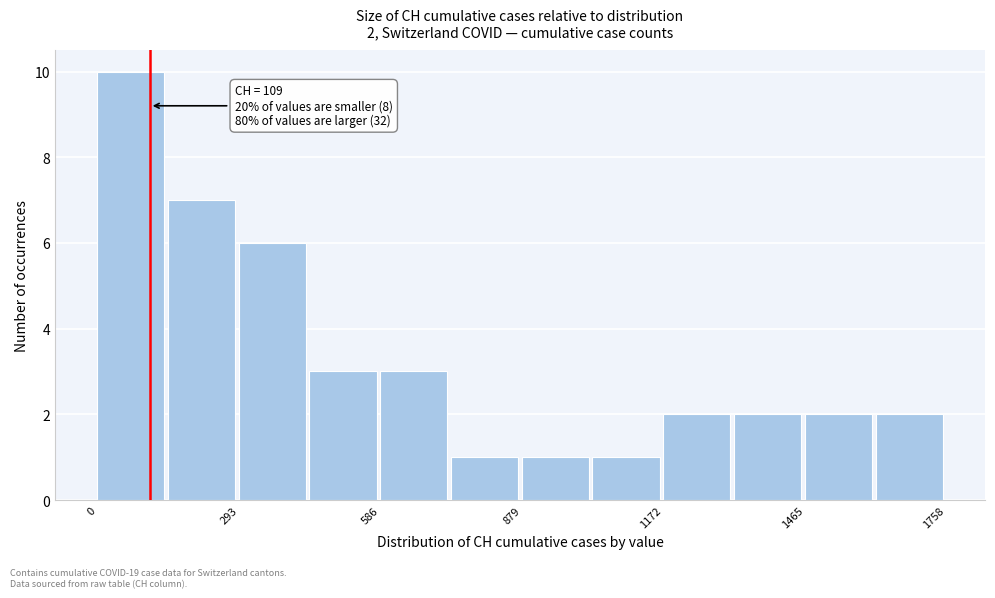

Read against the x-axis, roughly where is the centre of the tallest bar?

50